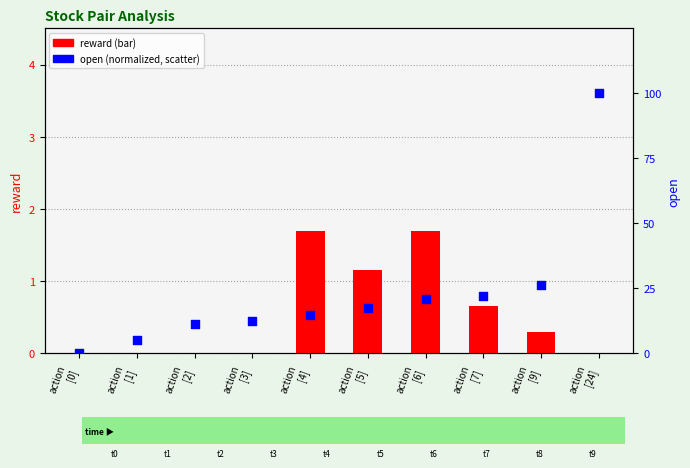

At which category is the sum across all series the highest?

action
[24]